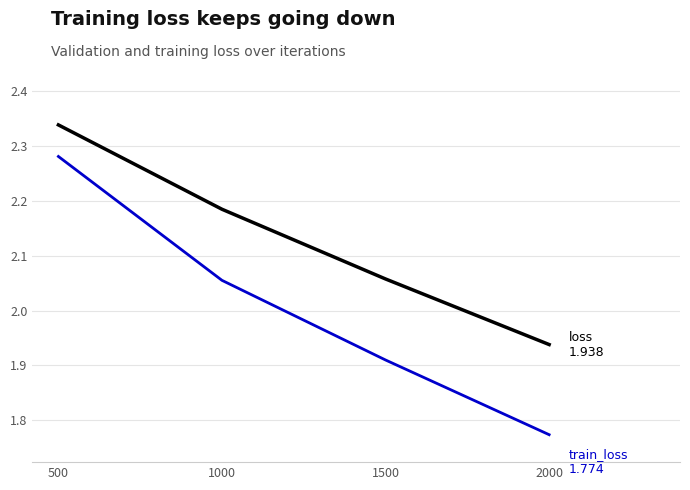

Does the chart display data point markers on the line(s)?

No